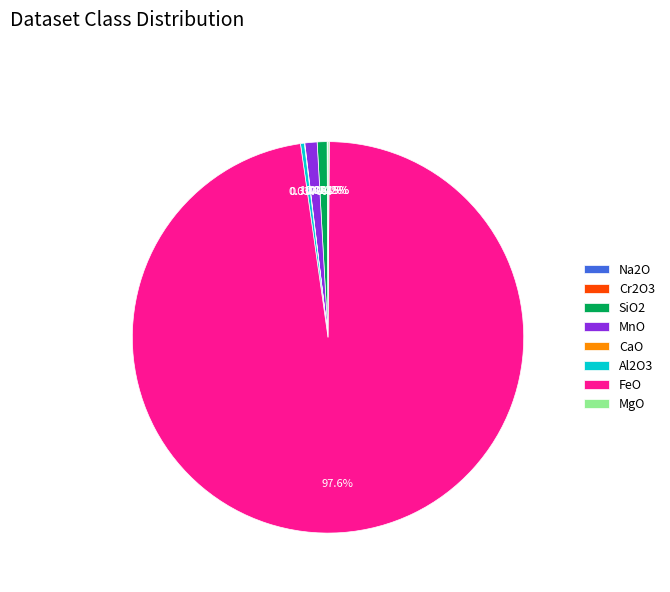

Which category has the biggest portion of the pie?

FeO